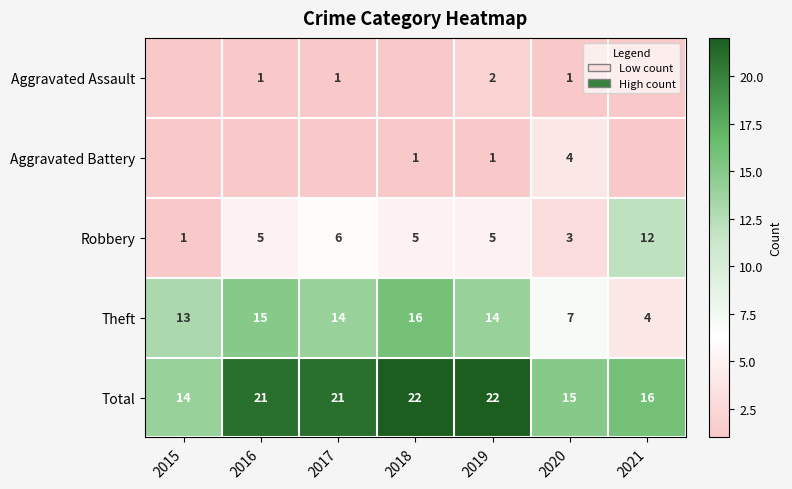

What is the sum of all Total values?

131